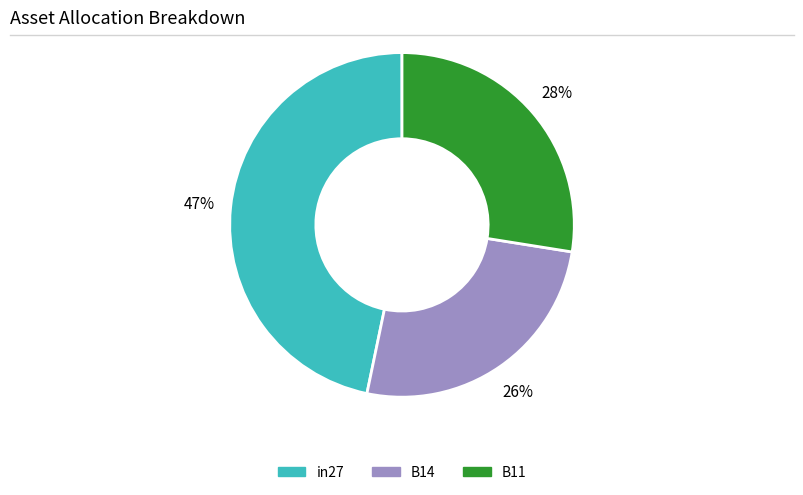

Rank the categories by value from highest to lowest.

in27, B11, B14